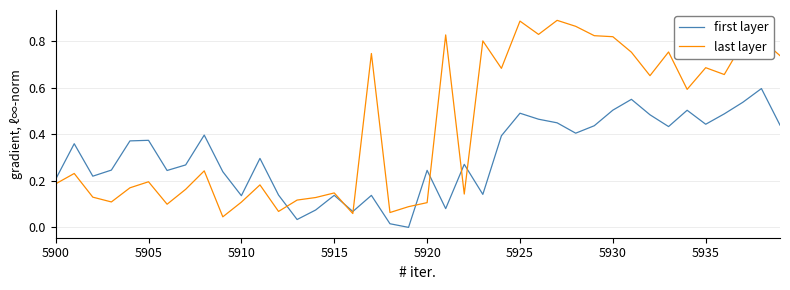

List the series in order of their overall mean, highest first.

last layer, first layer